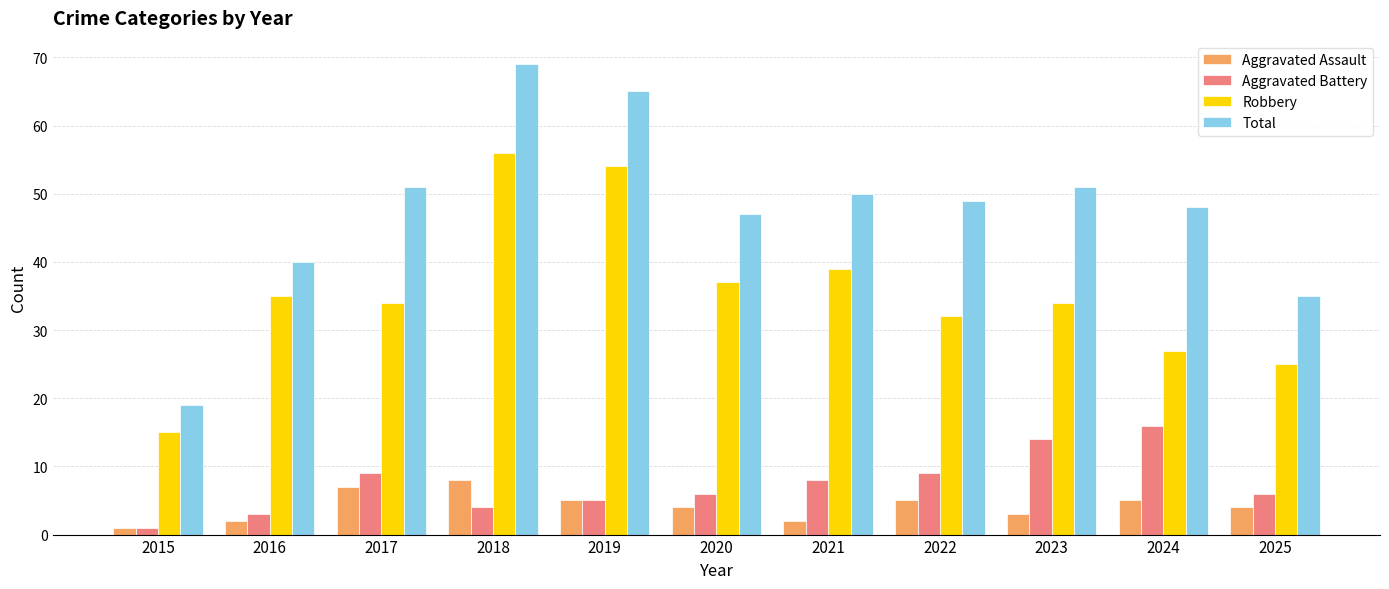

At how many categories does at least one series exceed 31?

10